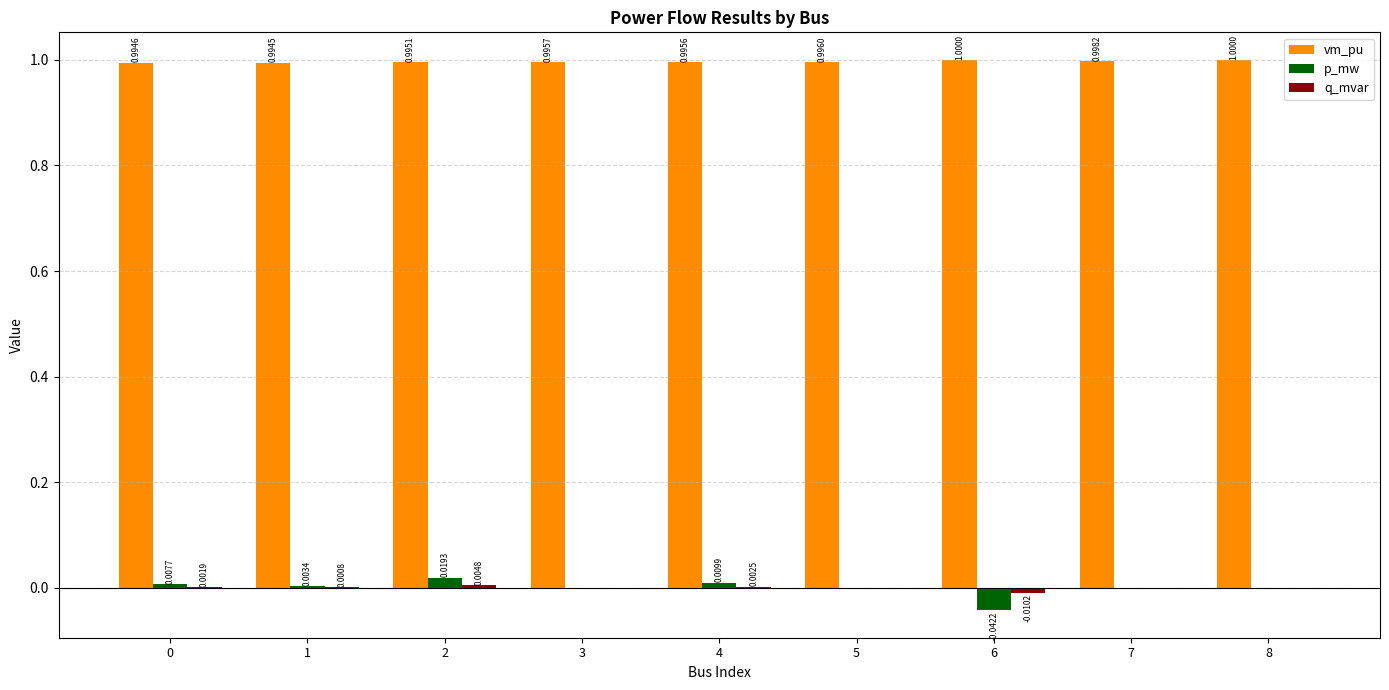

Is the value of p_mw at 6 greater than the value of vm_pu at 5?

No